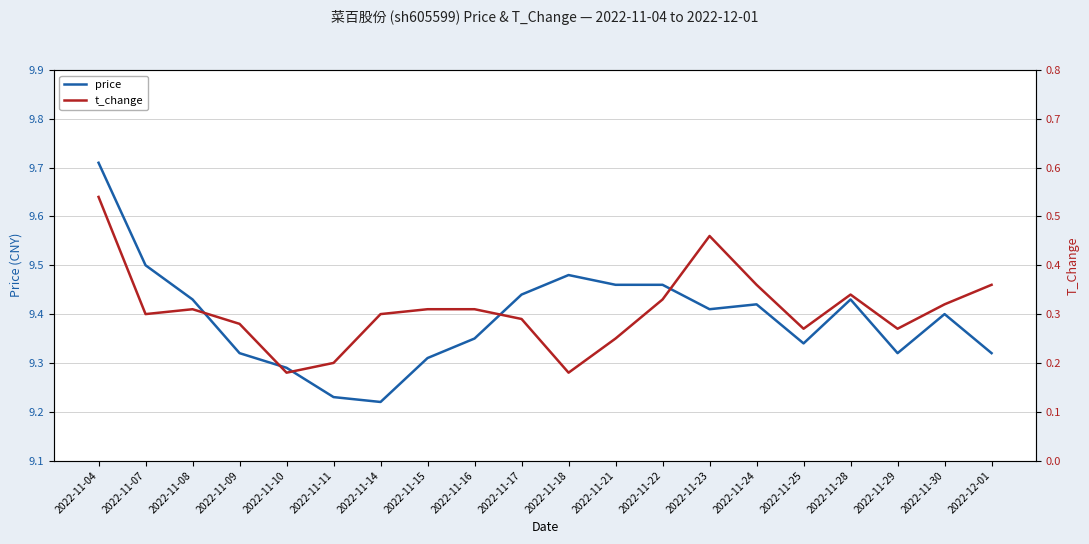

What are all the series names shown in the legend?

price, t_change